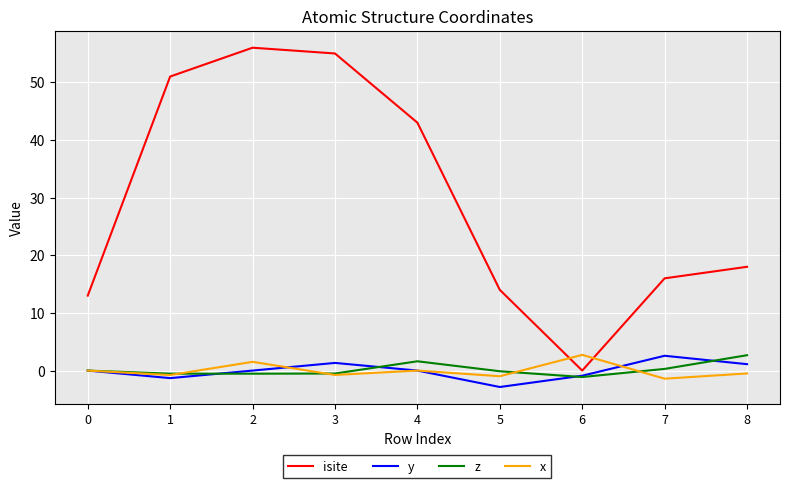

Which series has the largest range (max minus min)?

isite